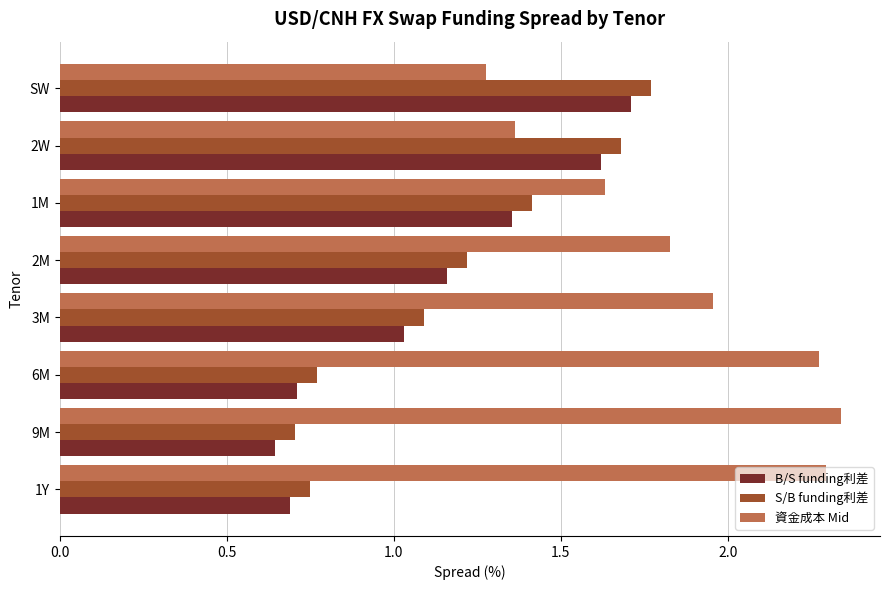

At which category does the chart reach its minimum across all series?

9M